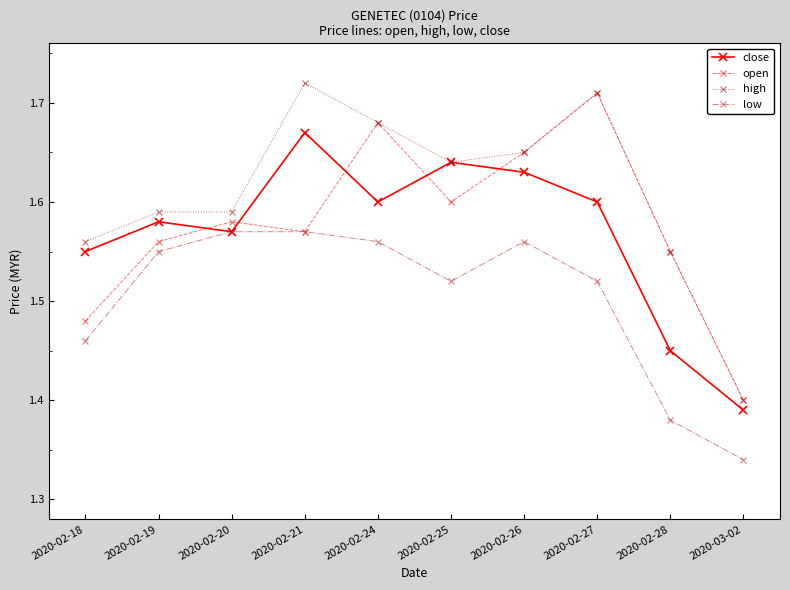

Which series has the largest total across all categories?

high